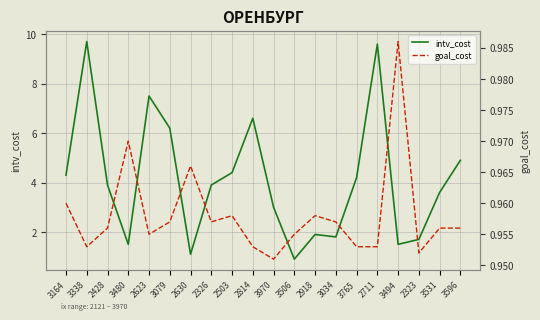

What is the difference between the highest and lowest values at 3338?

8.7